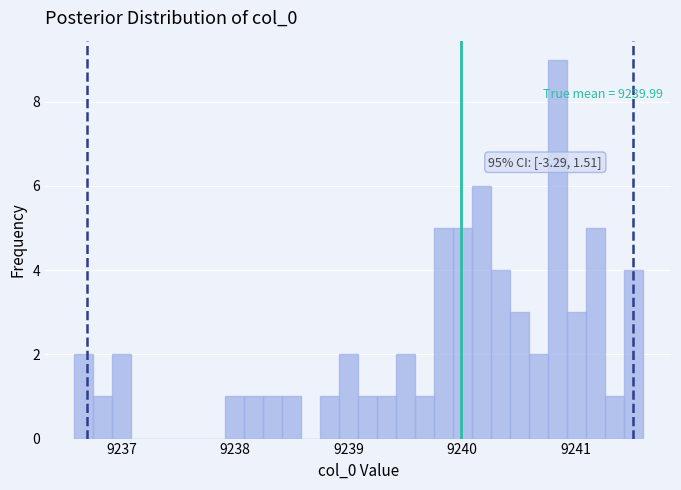

Around what value on the x-axis is the tallest bar? Give the approximate position of its centre, as read against the axis.

9240.8